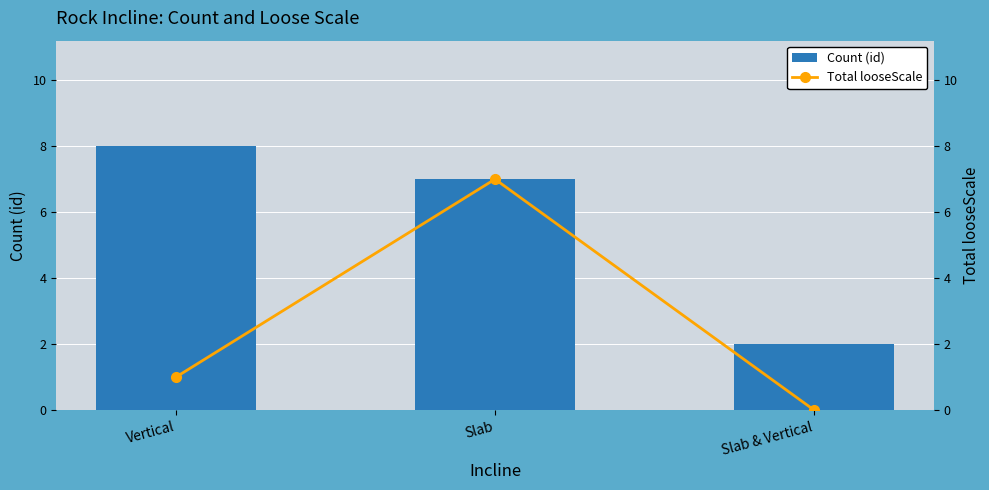

What is the sum of all Count (id) values?

17